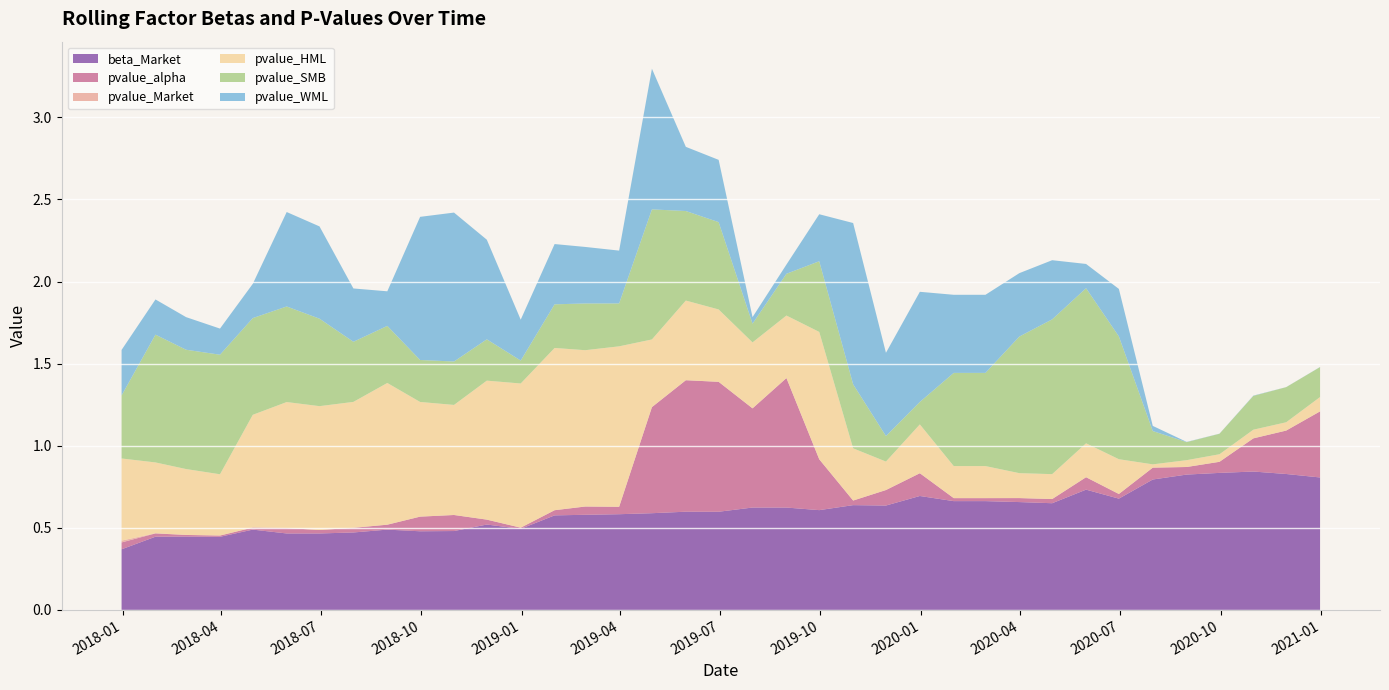

Reading left to right, extract all data points from this chart.

beta_Market: 2017-12-31=0.4	2018-01-31=0.4	2018-02-28=0.4	2018-03-31=0.4	2018-04-30=0.5	2018-05-31=0.5	2018-06-30=0.5	2018-07-31=0.5	2018-08-31=0.5	2018-09-30=0.5	2018-10-31=0.5	2018-11-30=0.5	2018-12-31=0.5	2019-01-31=0.6	2019-02-28=0.6	2019-03-31=0.6	2019-04-30=0.6	2019-05-31=0.6	2019-06-30=0.6	2019-07-31=0.6	2019-08-31=0.6	2019-09-30=0.6	2019-10-31=0.6	2019-11-30=0.6	2019-12-31=0.7	2020-01-31=0.7	2020-02-29=0.7	2020-03-31=0.7	2020-04-30=0.7	2020-05-31=0.7	2020-06-30=0.7	2020-07-31=0.8	2020-08-31=0.8	2020-09-30=0.8	2020-10-31=0.8	2020-11-30=0.8	2020-12-31=0.8
pvalue_alpha: 2017-12-31=0.0	2018-01-31=0.0	2018-02-28=0.0	2018-03-31=0.0	2018-04-30=0.0	2018-05-31=0.0	2018-06-30=0.0	2018-07-31=0.0	2018-08-31=0.0	2018-09-30=0.1	2018-10-31=0.1	2018-11-30=0.0	2018-12-31=0.0	2019-01-31=0.0	2019-02-28=0.1	2019-03-31=0.0	2019-04-30=0.6	2019-05-31=0.8	2019-06-30=0.8	2019-07-31=0.6	2019-08-31=0.8	2019-09-30=0.3	2019-10-31=0.0	2019-11-30=0.1	2019-12-31=0.1	2020-01-31=0.0	2020-02-29=0.0	2020-03-31=0.0	2020-04-30=0.0	2020-05-31=0.1	2020-06-30=0.0	2020-07-31=0.1	2020-08-31=0.0	2020-09-30=0.1	2020-10-31=0.2	2020-11-30=0.3	2020-12-31=0.4
pvalue_Market: 2017-12-31=0.0	2018-01-31=0.0	2018-02-28=0.0	2018-03-31=0.0	2018-04-30=0.0	2018-05-31=0.0	2018-06-30=0.0	2018-07-31=0.0	2018-08-31=0.0	2018-09-30=0.0	2018-10-31=0.0	2018-11-30=0.0	2018-12-31=0.0	2019-01-31=0.0	2019-02-28=0.0	2019-03-31=0.0	2019-04-30=0.0	2019-05-31=0.0	2019-06-30=0.0	2019-07-31=0.0	2019-08-31=0.0	2019-09-30=0.0	2019-10-31=0.0	2019-11-30=0.0	2019-12-31=0.0	2020-01-31=0.0	2020-02-29=0.0	2020-03-31=0.0	2020-04-30=0.0	2020-05-31=0.0	2020-06-30=0.0	2020-07-31=0.0	2020-08-31=0.0	2020-09-30=0.0	2020-10-31=0.0	2020-11-30=0.0	2020-12-31=0.0
pvalue_HML: 2017-12-31=0.5	2018-01-31=0.4	2018-02-28=0.4	2018-03-31=0.4	2018-04-30=0.7	2018-05-31=0.8	2018-06-30=0.8	2018-07-31=0.8	2018-08-31=0.9	2018-09-30=0.7	2018-10-31=0.7	2018-11-30=0.8	2018-12-31=0.9	2019-01-31=1.0	2019-02-28=1.0	2019-03-31=1.0	2019-04-30=0.4	2019-05-31=0.5	2019-06-30=0.4	2019-07-31=0.4	2019-08-31=0.4	2019-09-30=0.8	2019-10-31=0.3	2019-11-30=0.2	2019-12-31=0.3	2020-01-31=0.2	2020-02-29=0.2	2020-03-31=0.2	2020-04-30=0.2	2020-05-31=0.2	2020-06-30=0.2	2020-07-31=0.0	2020-08-31=0.0	2020-09-30=0.0	2020-10-31=0.1	2020-11-30=0.1	2020-12-31=0.1
pvalue_SMB: 2017-12-31=0.4	2018-01-31=0.8	2018-02-28=0.7	2018-03-31=0.7	2018-04-30=0.6	2018-05-31=0.6	2018-06-30=0.5	2018-07-31=0.4	2018-08-31=0.3	2018-09-30=0.3	2018-10-31=0.3	2018-11-30=0.3	2018-12-31=0.1	2019-01-31=0.3	2019-02-28=0.3	2019-03-31=0.3	2019-04-30=0.8	2019-05-31=0.5	2019-06-30=0.5	2019-07-31=0.1	2019-08-31=0.3	2019-09-30=0.4	2019-10-31=0.4	2019-11-30=0.2	2019-12-31=0.1	2020-01-31=0.6	2020-02-29=0.6	2020-03-31=0.8	2020-04-30=0.9	2020-05-31=0.9	2020-06-30=0.7	2020-07-31=0.2	2020-08-31=0.1	2020-09-30=0.1	2020-10-31=0.2	2020-11-30=0.2	2020-12-31=0.2
pvalue_WML: 2017-12-31=0.3	2018-01-31=0.2	2018-02-28=0.2	2018-03-31=0.2	2018-04-30=0.2	2018-05-31=0.6	2018-06-30=0.6	2018-07-31=0.3	2018-08-31=0.2	2018-09-30=0.9	2018-10-31=0.9	2018-11-30=0.6	2018-12-31=0.2	2019-01-31=0.4	2019-02-28=0.3	2019-03-31=0.3	2019-04-30=0.9	2019-05-31=0.4	2019-06-30=0.4	2019-07-31=0.0	2019-08-31=0.1	2019-09-30=0.3	2019-10-31=1.0	2019-11-30=0.5	2019-12-31=0.7	2020-01-31=0.5	2020-02-29=0.5	2020-03-31=0.4	2020-04-30=0.4	2020-05-31=0.1	2020-06-30=0.3	2020-07-31=0.0	2020-08-31=0.0	2020-09-30=0.0	2020-10-31=0.0	2020-11-30=0.0	2020-12-31=0.0